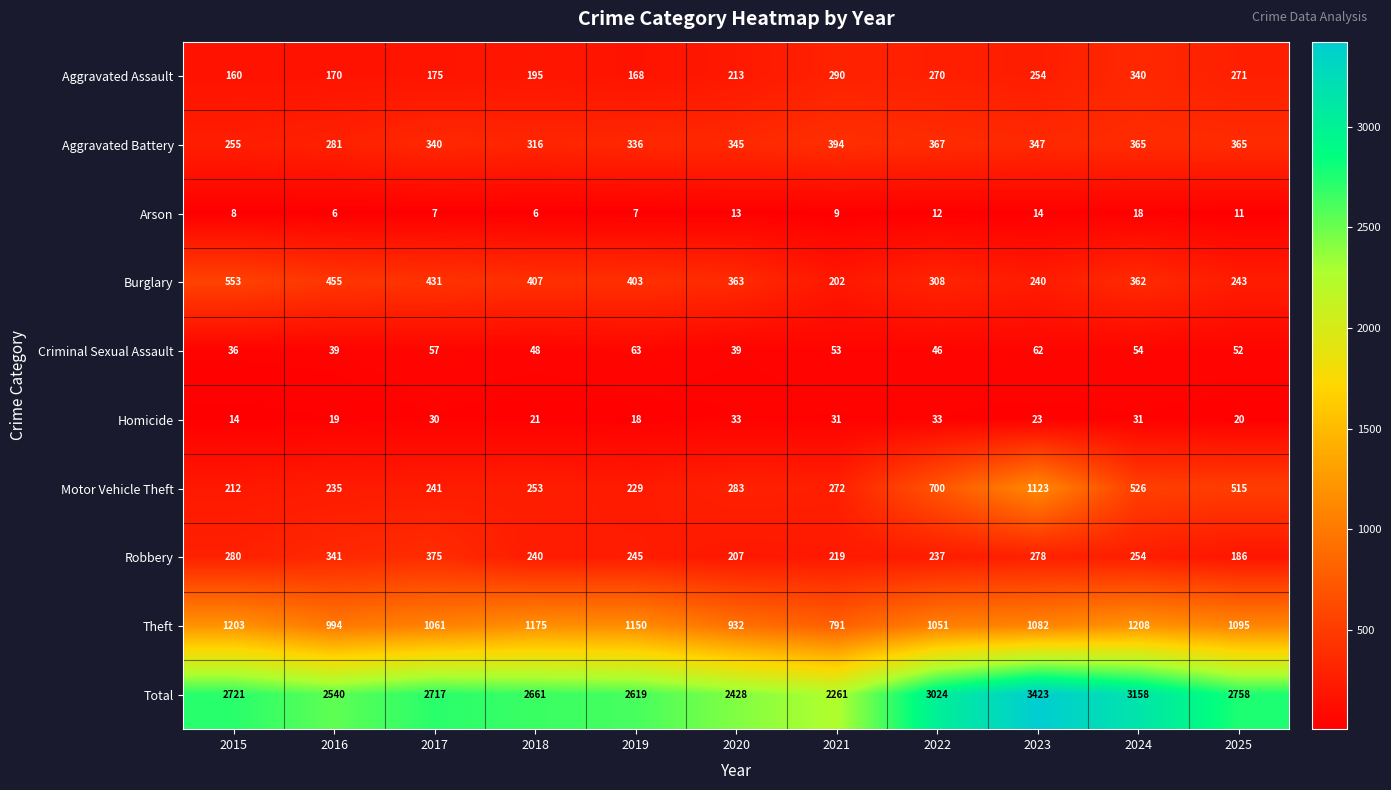

List the series in order of their peak value, highest first.

Total, Theft, Motor Vehicle Theft, Burglary, Aggravated Battery, Robbery, Aggravated Assault, Criminal Sexual Assault, Homicide, Arson